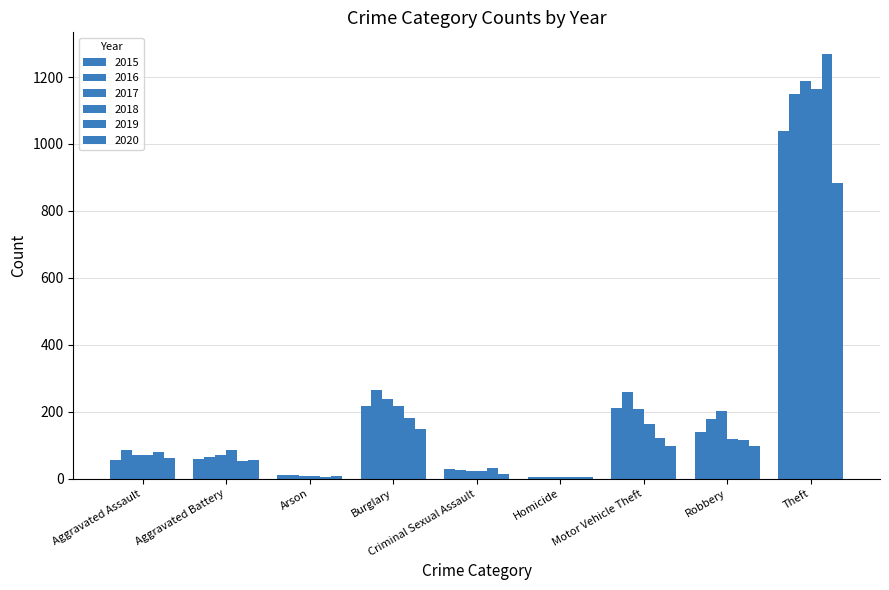

The 2020 series shows 5 at Homicide. True or false?

True